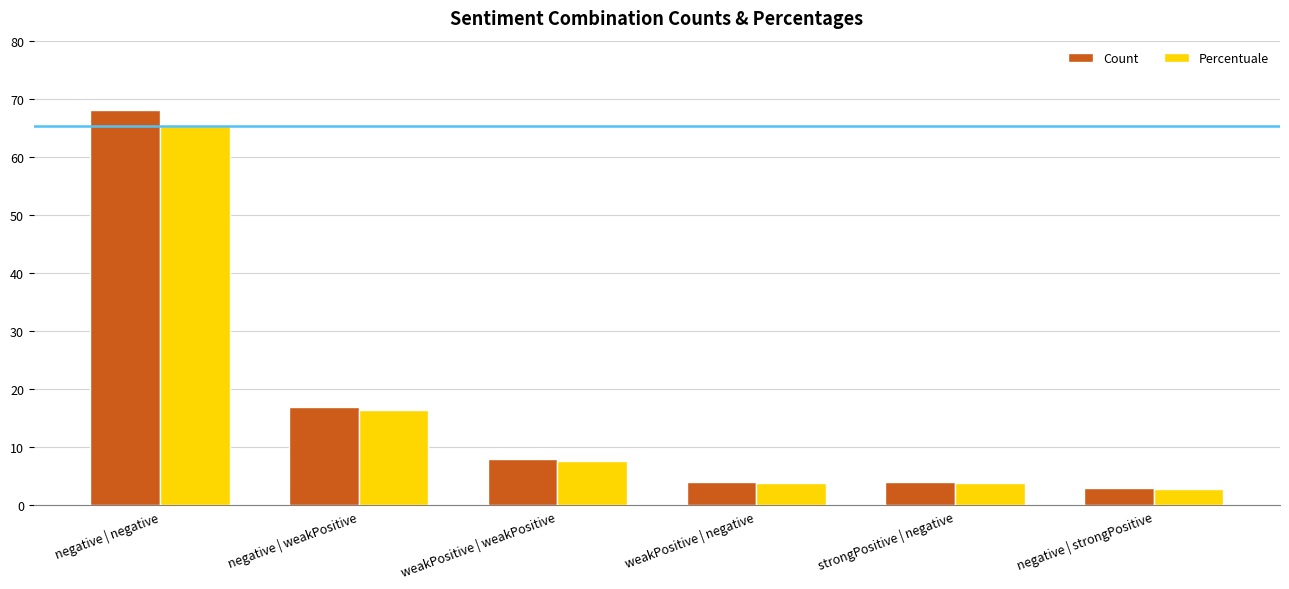

What are all the series names shown in the legend?

Count, Percentuale